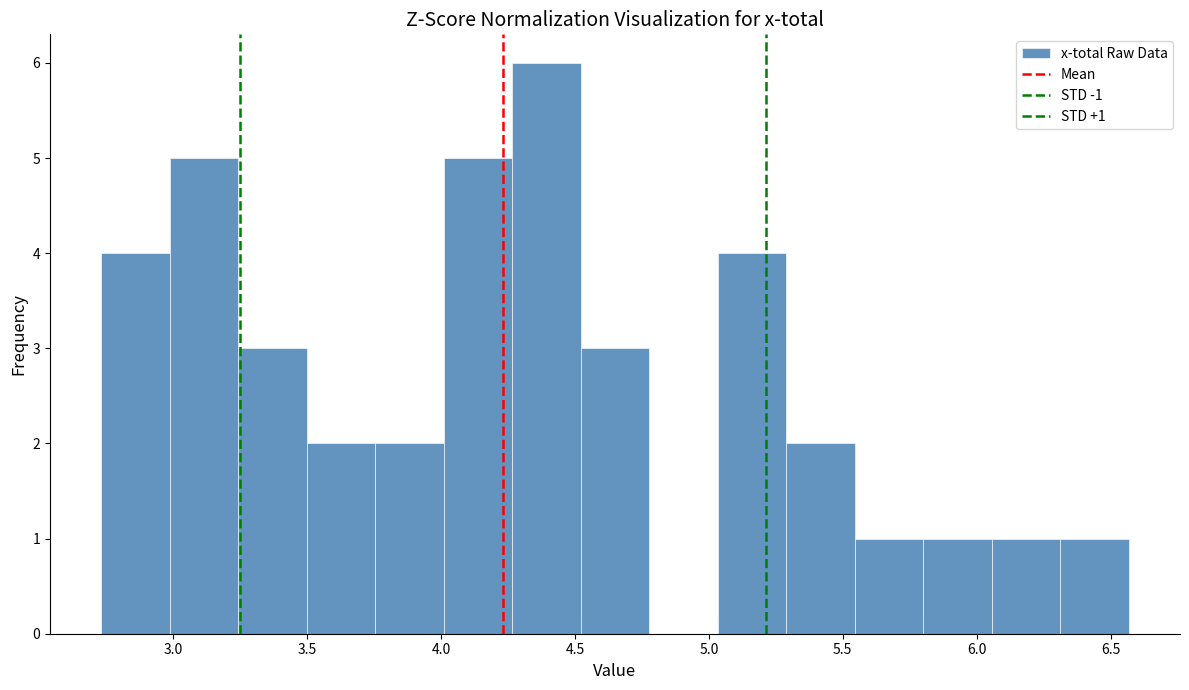

Over which range of the x-axis is the bar tallest?

4.25 to 4.50